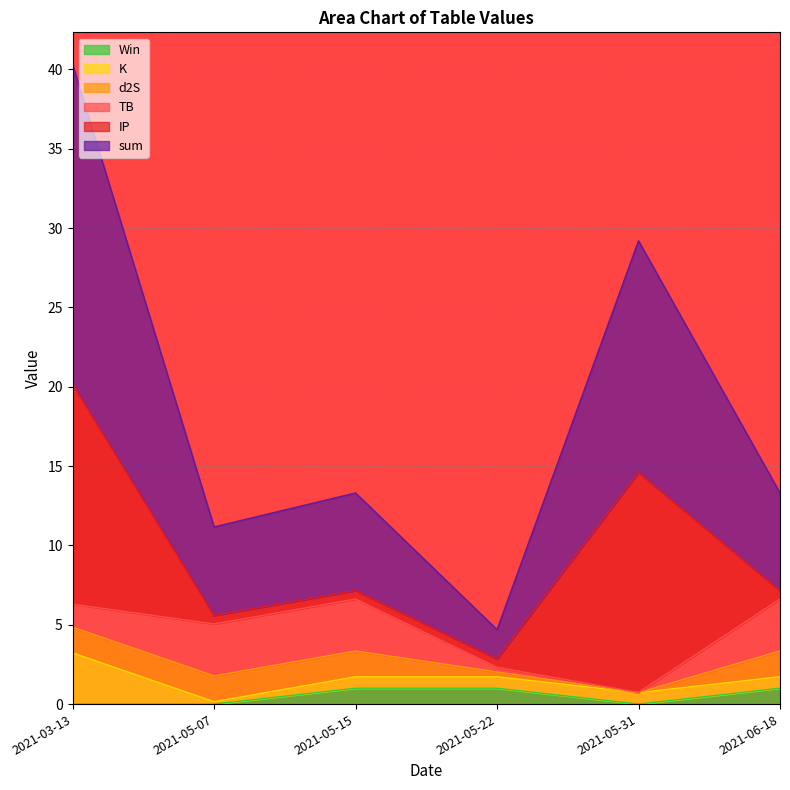

True or false: K has a value of 0.5 at 2021-06-18.

False